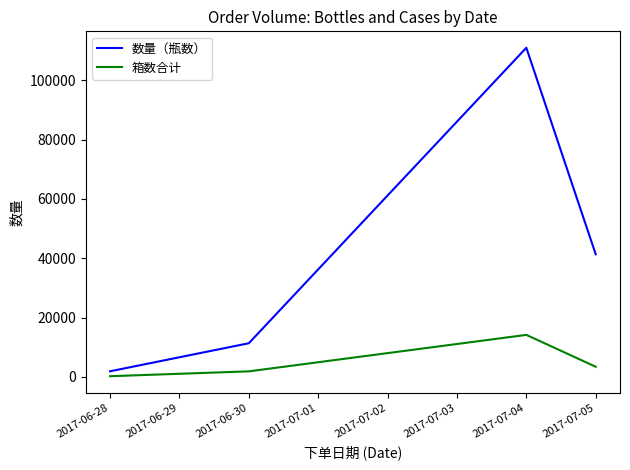

What is the difference between the maximum and second lowest values in the 箱数合计 series?

12288